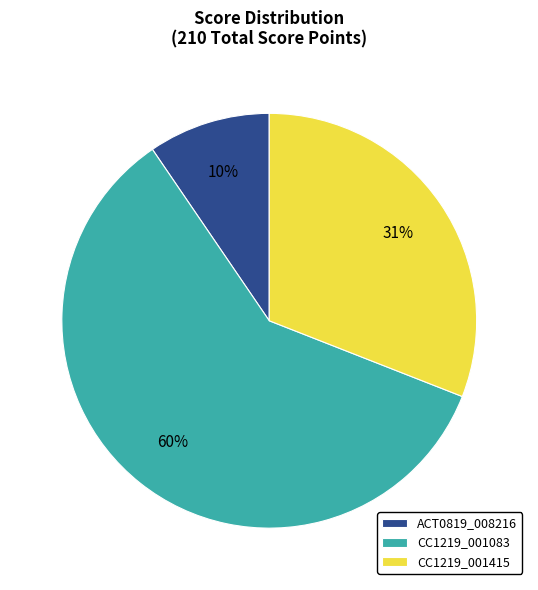

What percentage is the CC1219_001415 slice, to the nearest percent?

31%